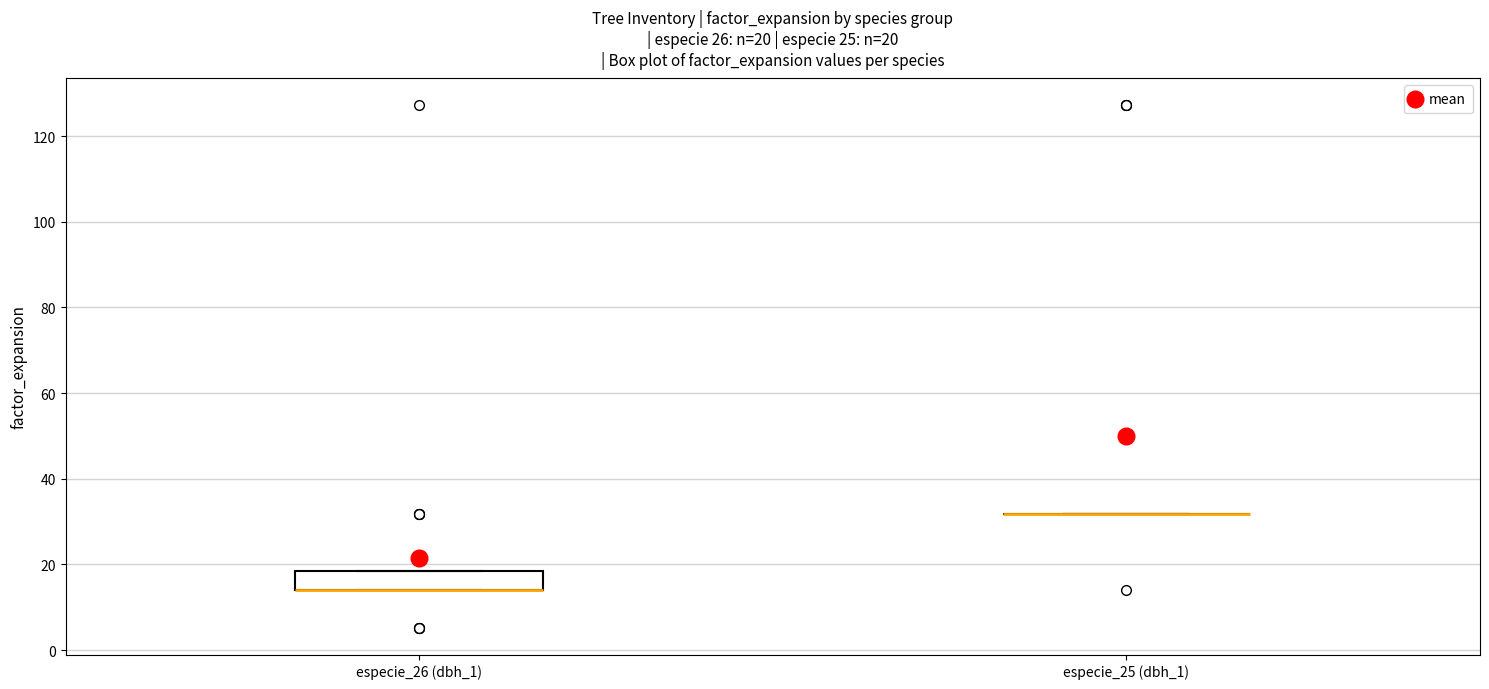

Which box is the tallest, from its lower edge to its upper edge?

especie_26 (dbh_1)